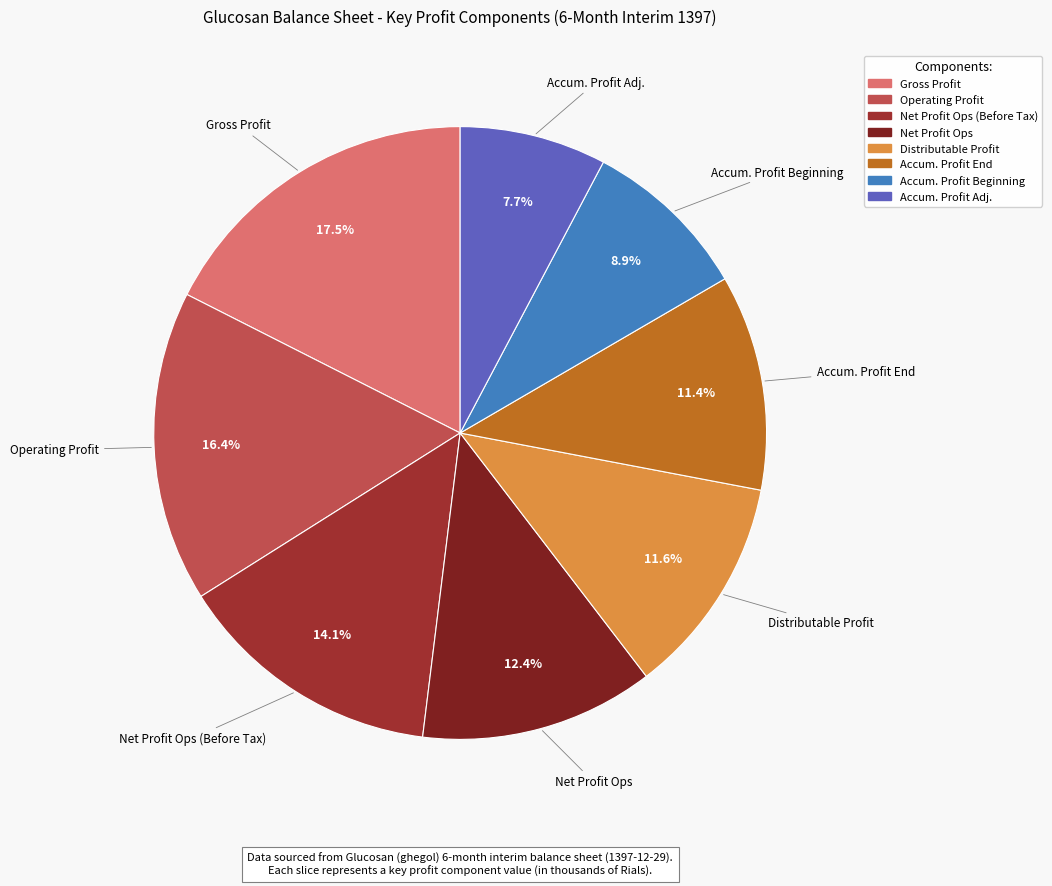

Count the number of slices in the pie.

8